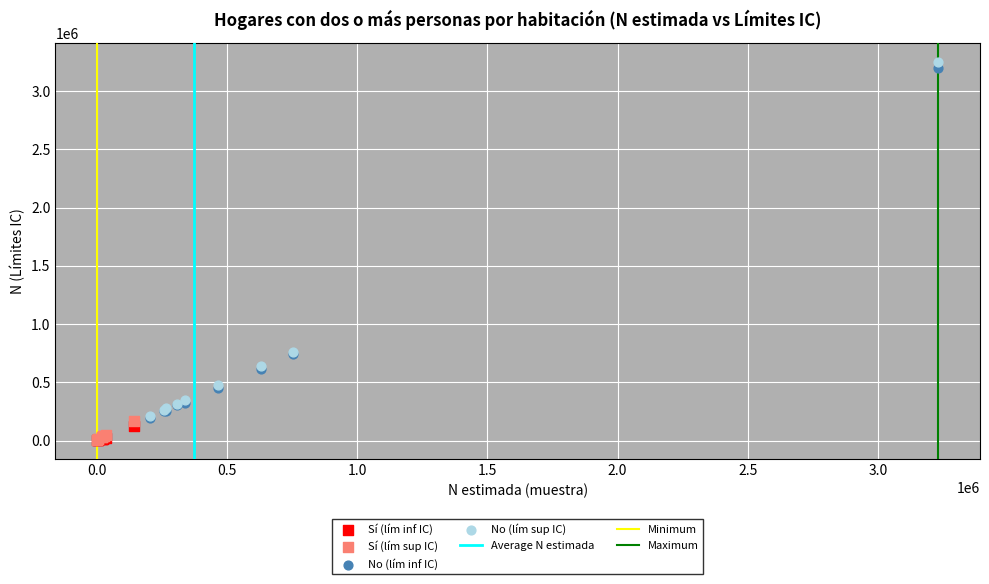

Which series has the largest Y range (max minus min)?

No (lím sup IC)